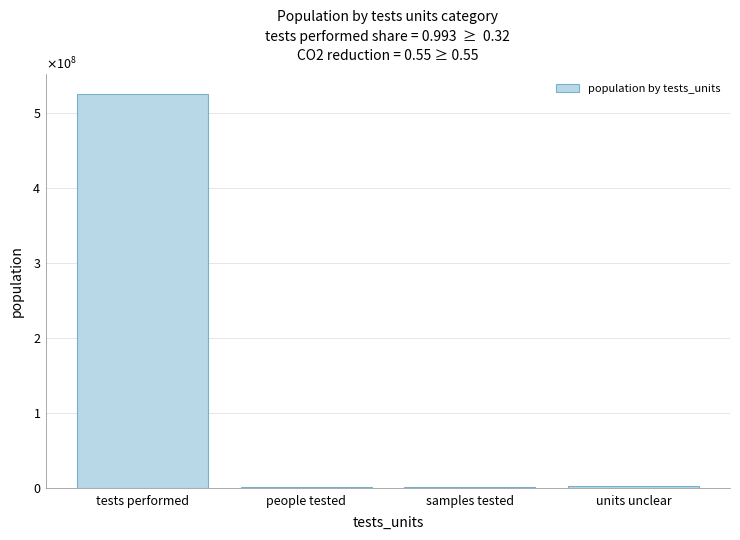

The chart shows a value of 454658 at samples tested. True or false?

False